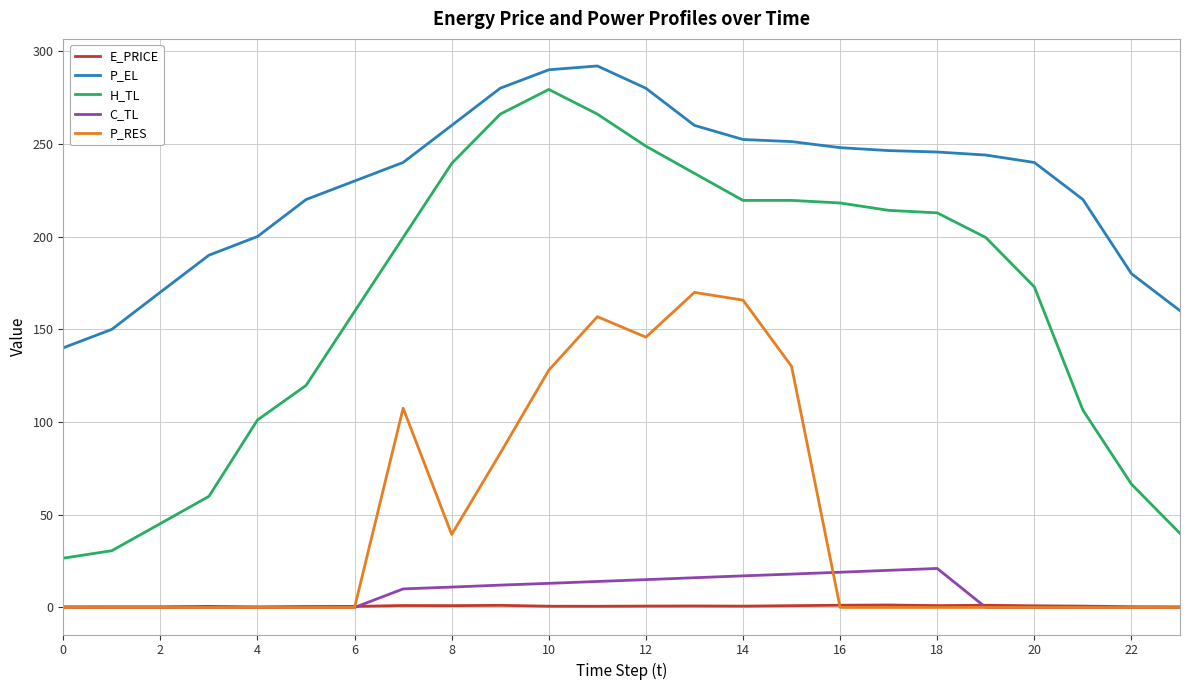

True or false: P_EL and H_TL cross at least once.

False